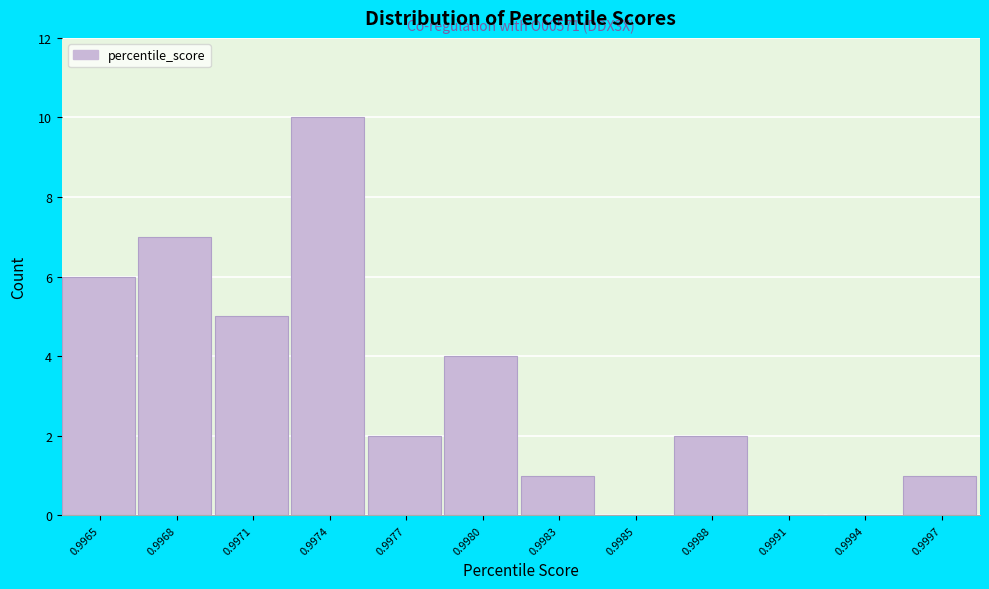

Reading left to right, list all the values displayed in this chart.

0.9965=6	0.9968=7	0.9971=5	0.9974=10	0.9977=2	0.9980=4	0.9983=1	0.9985=0	0.9988=2	0.9991=0	0.9994=0	0.9997=1